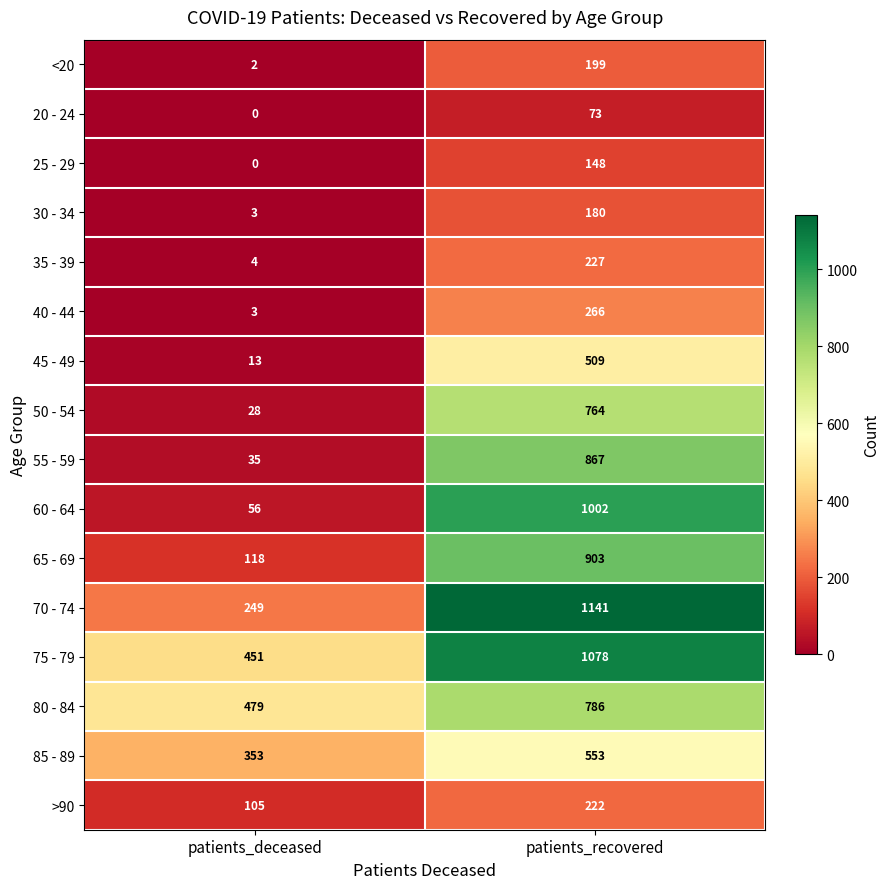

What is the total value across all series at patients_deceased?

1899